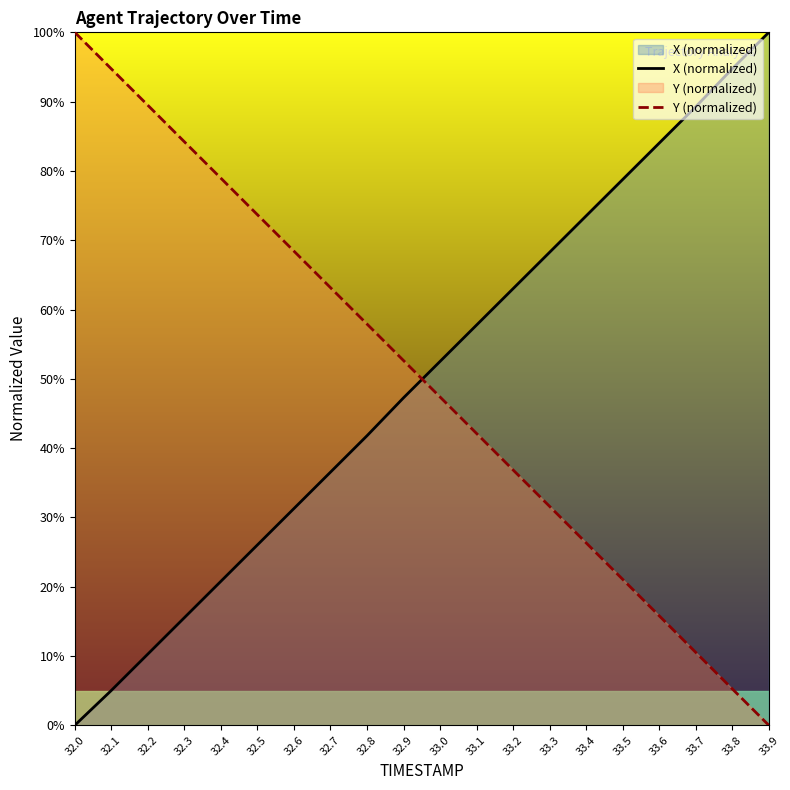

What position from the right is 33.3?

7